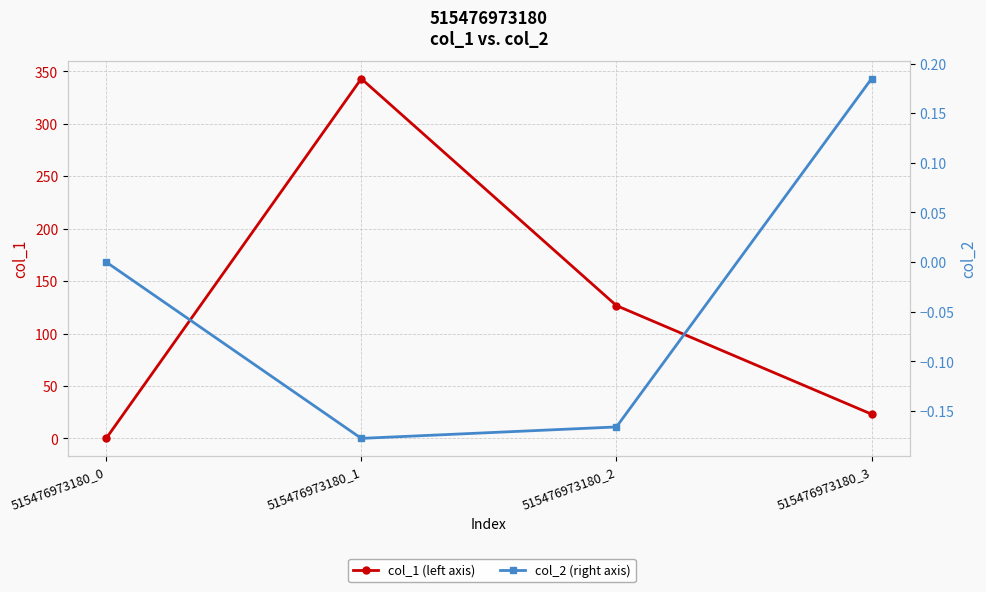

Where is col_2 (right axis) nearest to the value 0?

515476973180_0